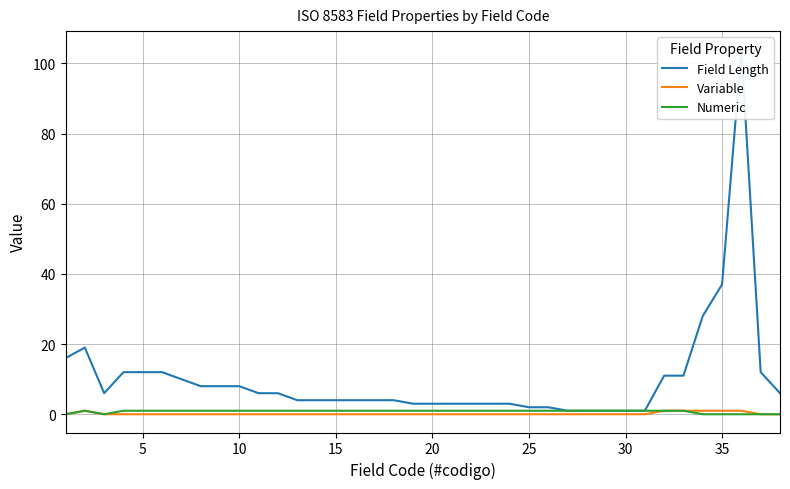

Is this an area chart (filled region under the line)?

No